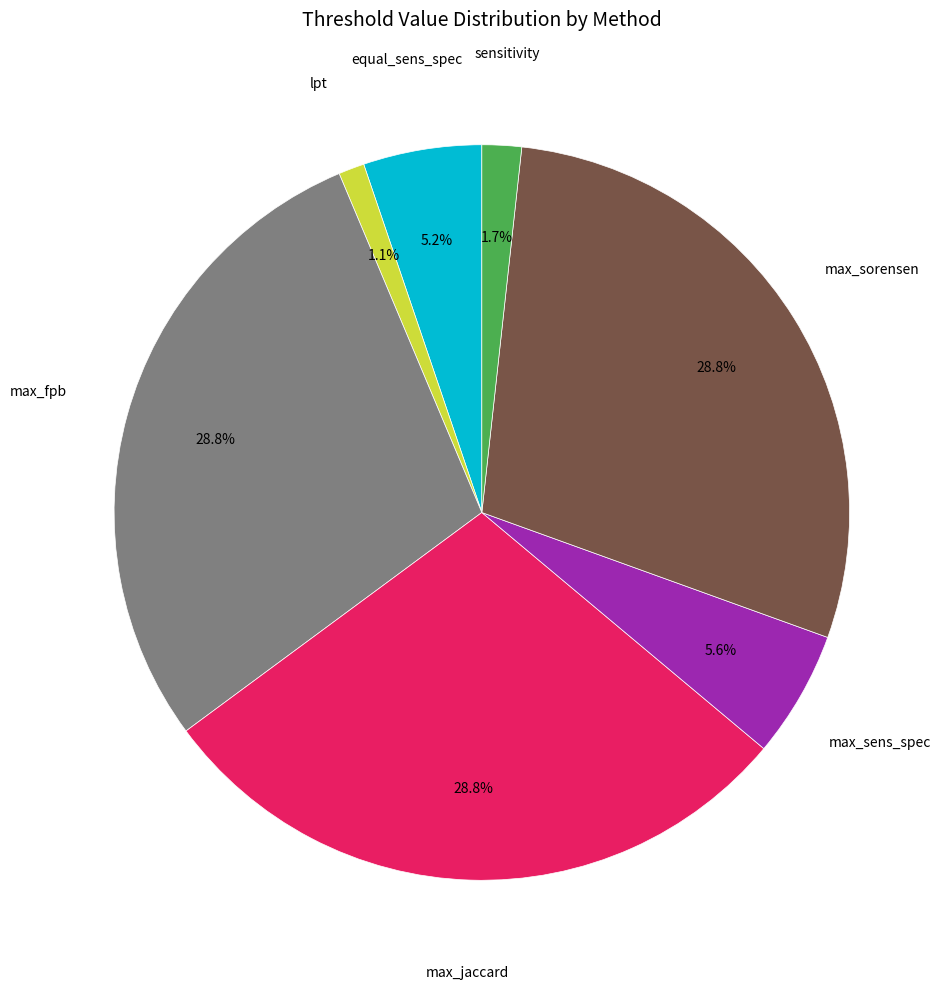

Is there a majority slice in this chart?

No